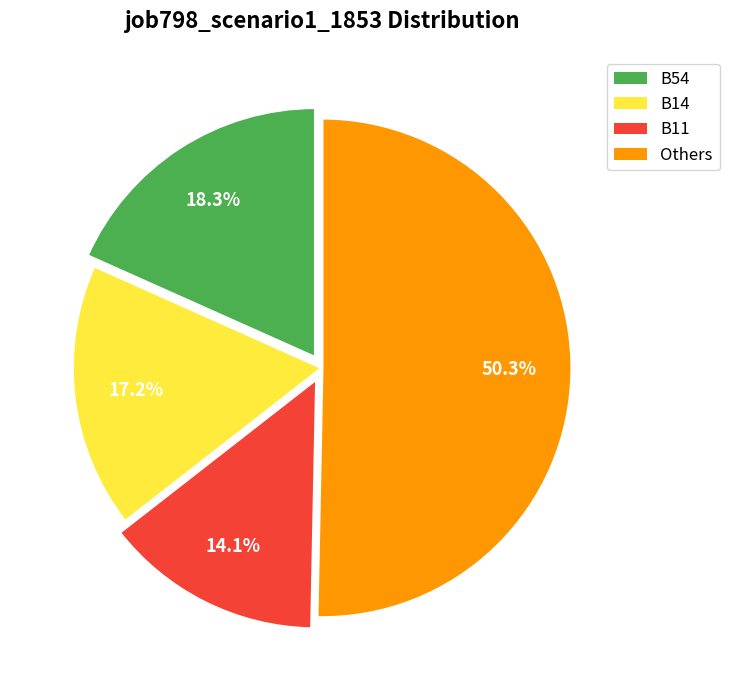

To the nearest percent, what is the average slice percentage?

25%